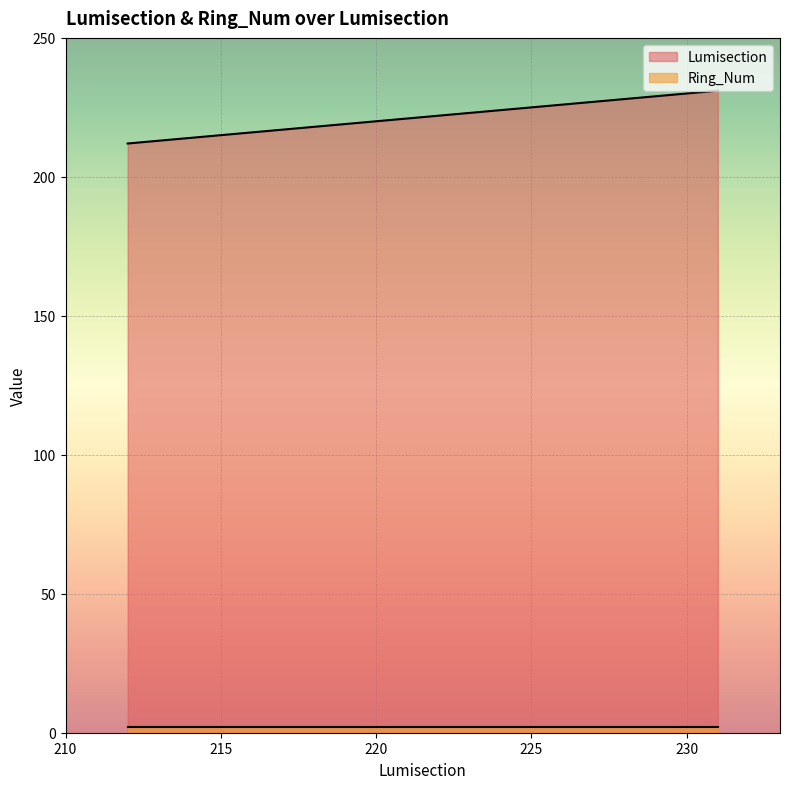

Is it true that the value at 215 is 74?

False